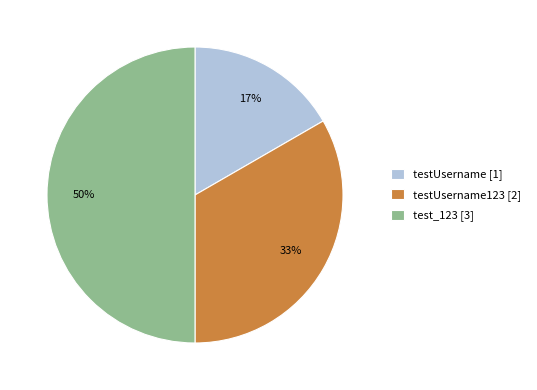

True or false: test_123 [3] accounts for 50% of the total.

True